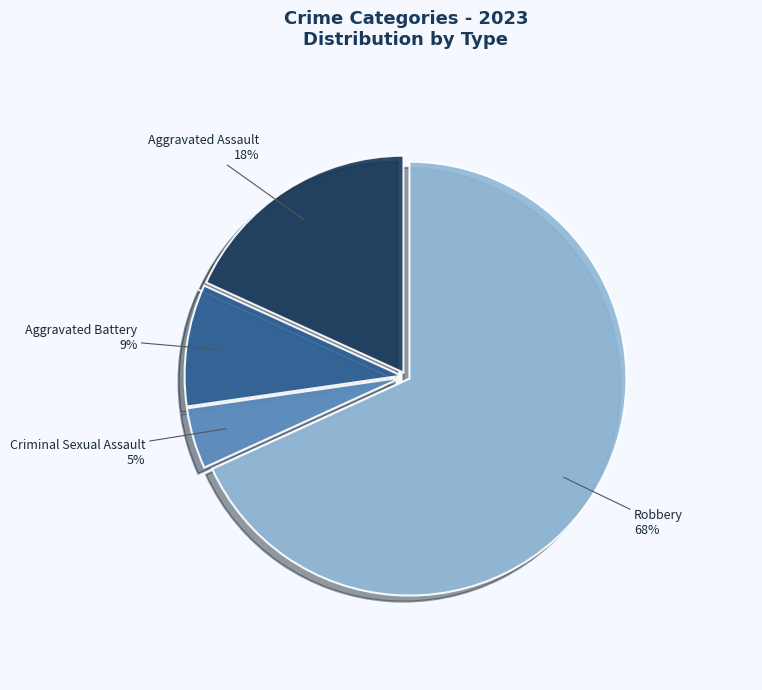

Combined, do Criminal Sexual Assault and Robbery account for over 50%?

Yes